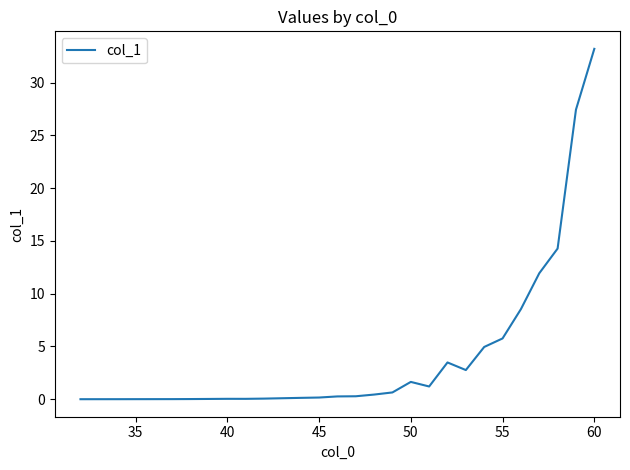

What is the greatest value displayed?

33.2